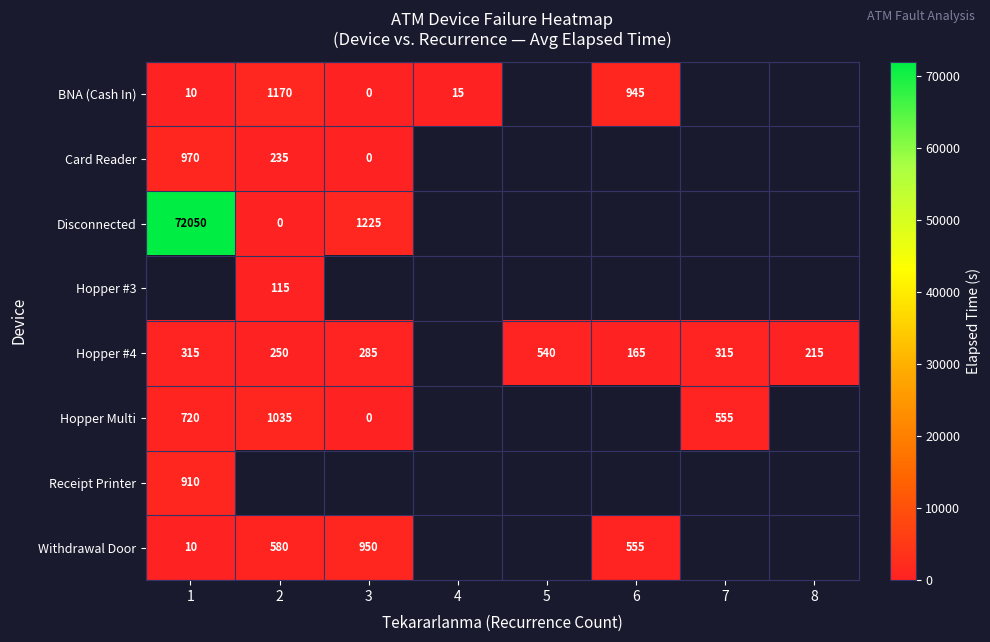

Is it true that Hopper #4 equals 285 at 3?

True